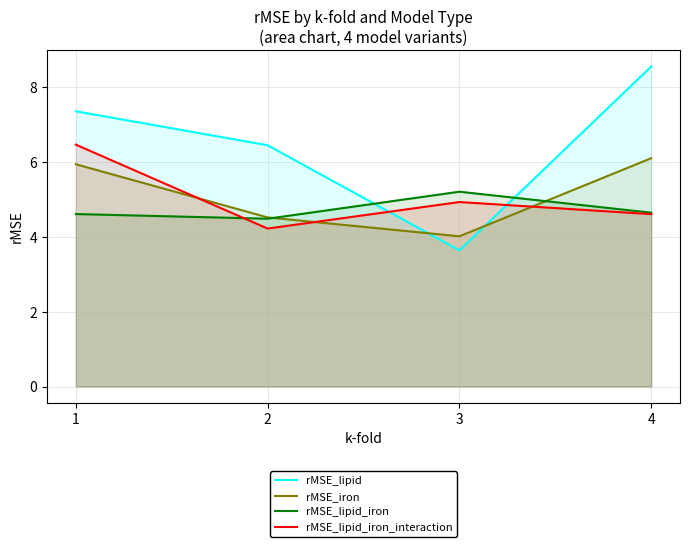

Is it true that rMSE_iron equals 6.1 at 4?

True